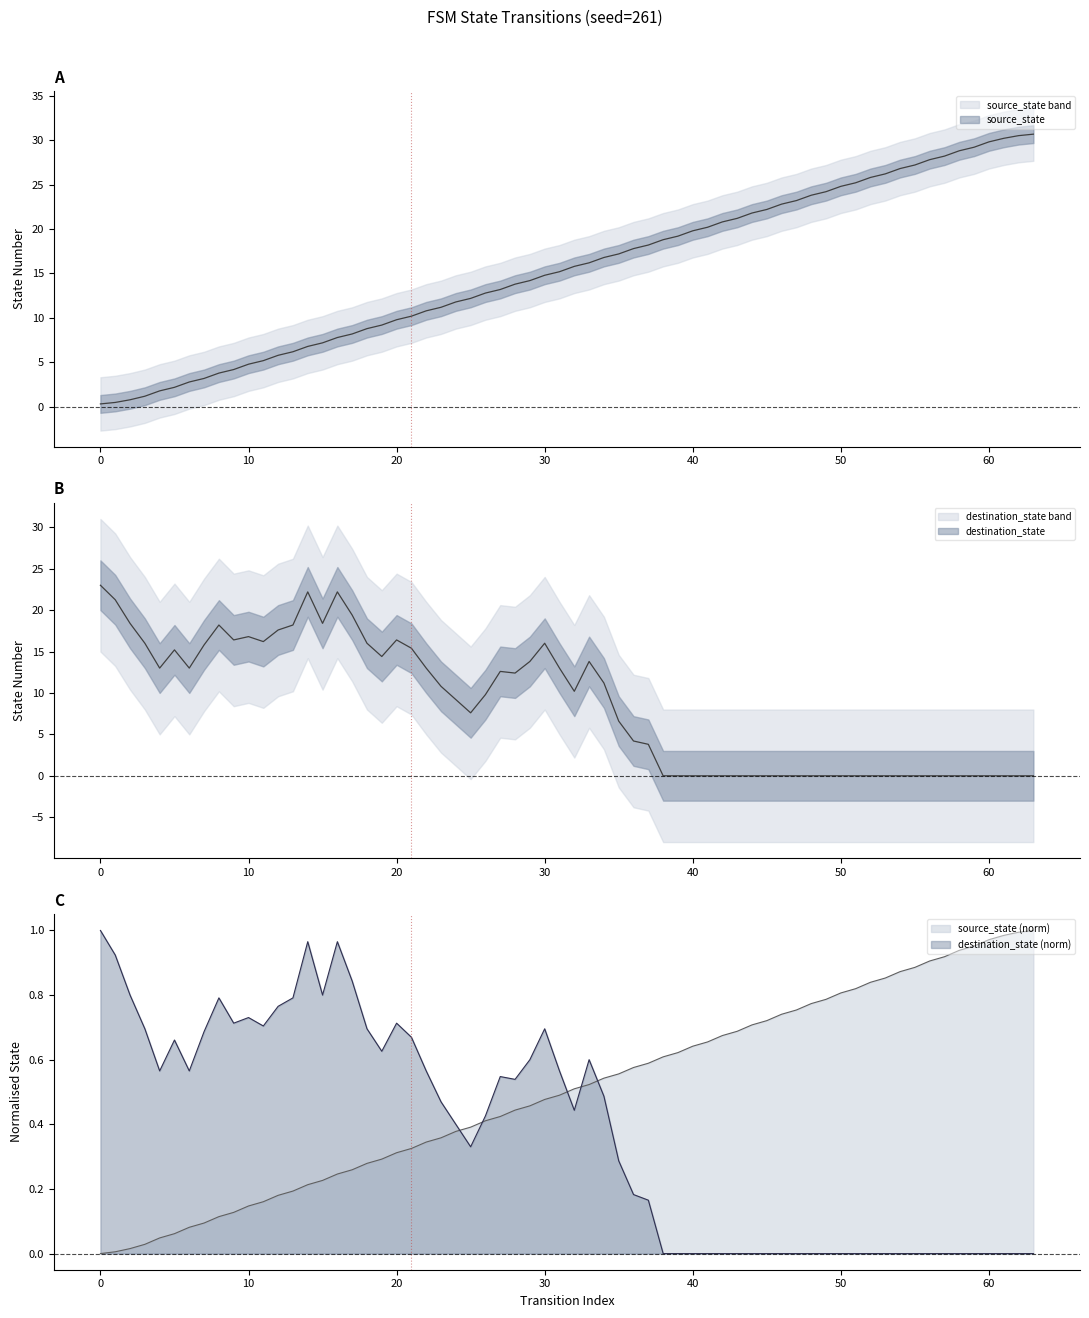

How many intersections are there between destination_state (norm) and source_state (norm)?

5